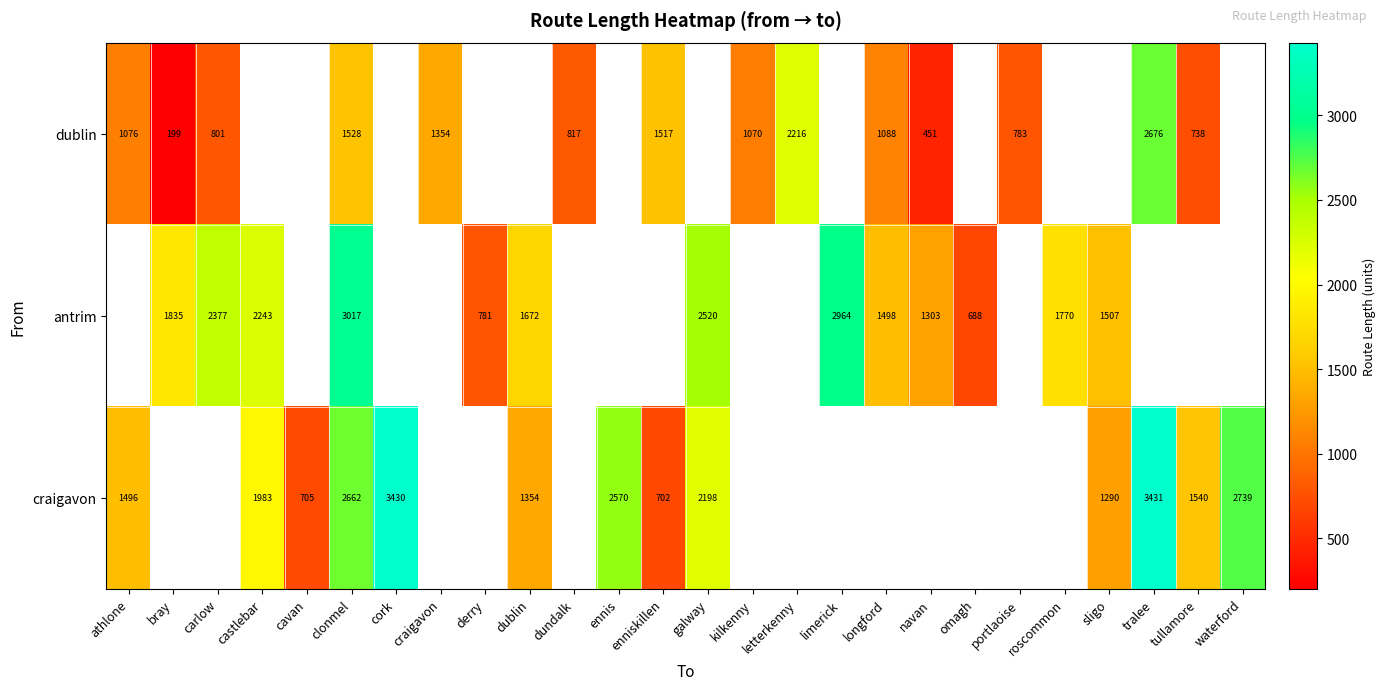

The row_0 series shows 125.8 at bray. True or false?

False